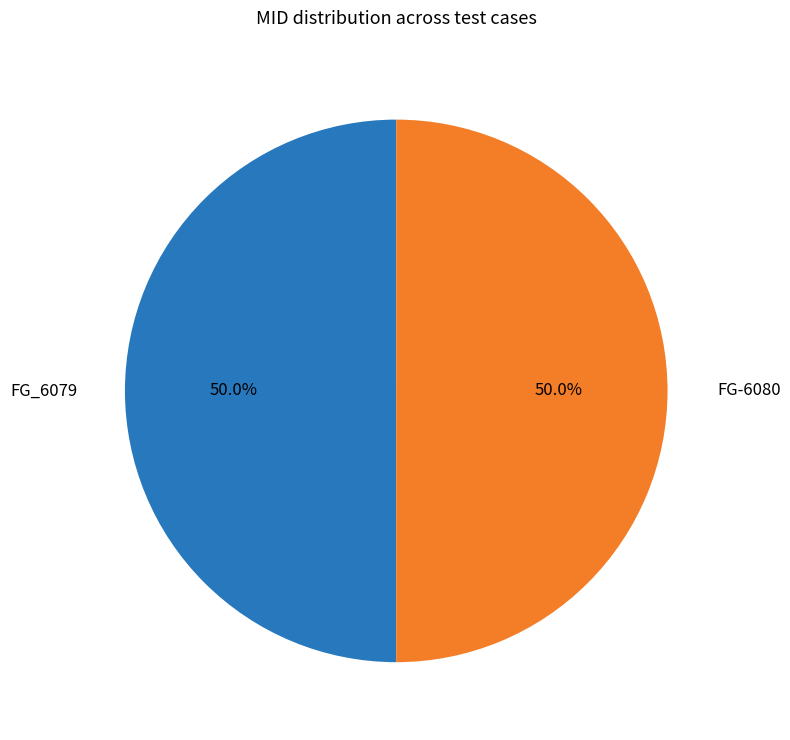

The FG-6080 slice represents 50% of the pie. True or false?

True